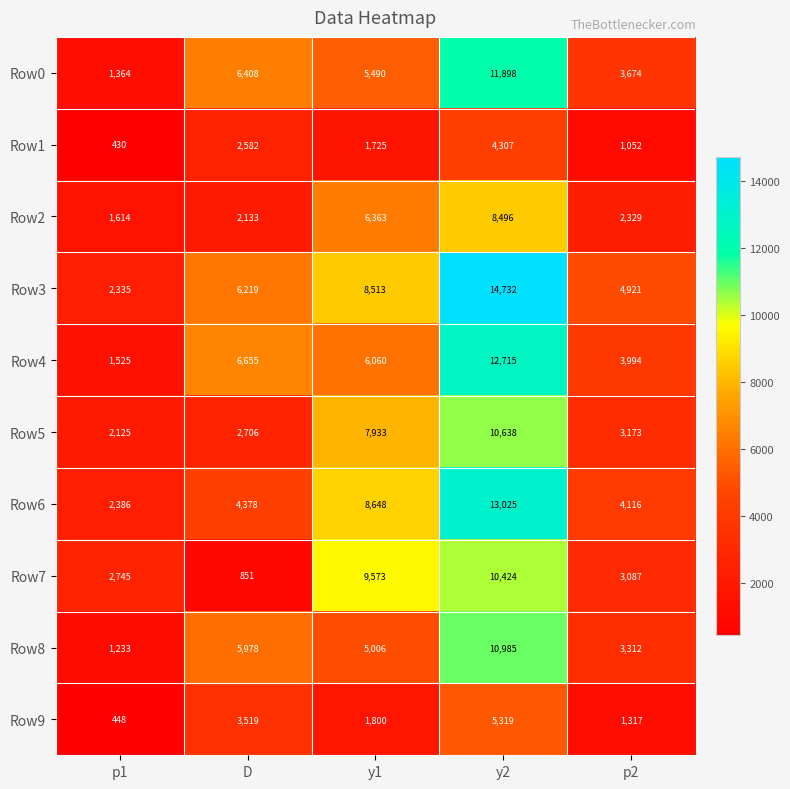

How many distinct data groups are displayed?

10